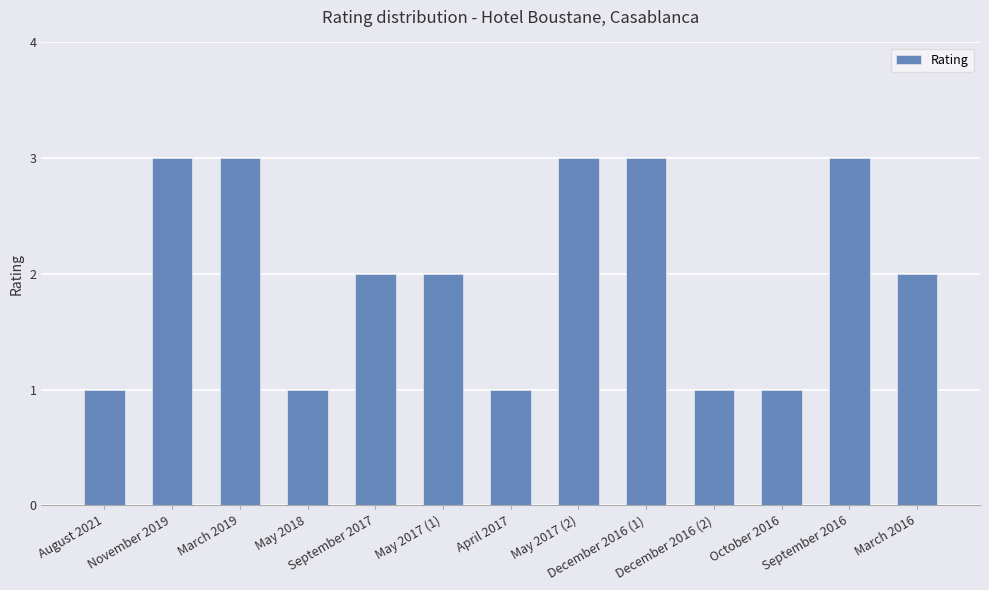

What is the difference between the maximum and minimum values?

2